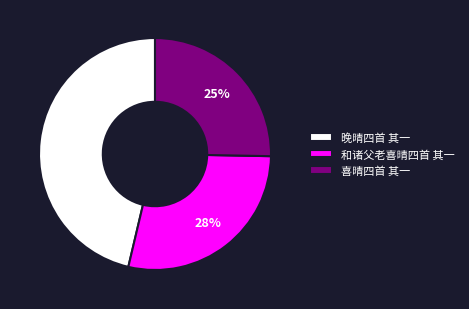

Is it true that 喜晴四首 其一 is 15% of the pie?

False